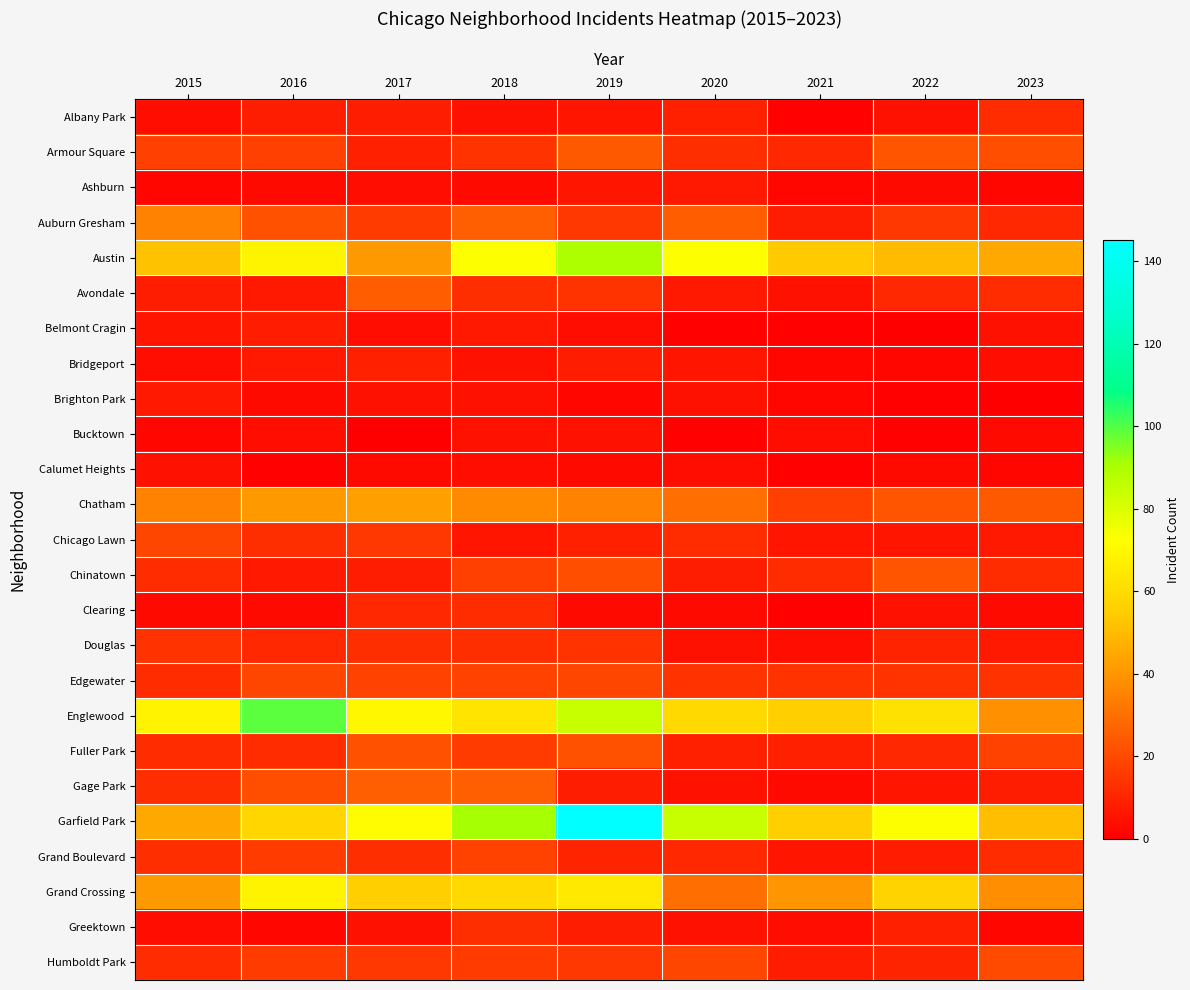

Reading left to right, list all the values displayed in this chart.

Albany Park: 2015=4	2016=8	2017=8	2018=5	2019=6	2020=9	2021=1	2022=5	2023=12
Armour Square: 2015=17	2016=17	2017=9	2018=14	2019=24	2020=13	2021=11	2022=23	2023=21
Ashburn: 2015=2	2016=3	2017=4	2018=3	2019=6	2020=7	2021=2	2022=3	2023=2
Auburn Gresham: 2015=35	2016=22	2017=16	2018=26	2019=15	2020=25	2021=8	2022=15	2023=11
Austin: 2015=52	2016=69	2017=41	2018=73	2019=90	2020=73	2021=54	2022=50	2023=45
Avondale: 2015=8	2016=7	2017=25	2018=13	2019=14	2020=7	2021=5	2022=11	2023=12
Belmont Cragin: 2015=6	2016=8	2017=4	2018=7	2019=4	2020=1	2021=1	2022=0	2023=5
Bridgeport: 2015=4	2016=7	2017=9	2018=5	2019=8	2020=6	2021=2	2022=2	2023=4
Brighton Park: 2015=7	2016=3	2017=5	2018=5	2019=2	2020=5	2021=2	2022=1	2023=0
Bucktown: 2015=2	2016=4	2017=0	2018=5	2019=5	2020=1	2021=4	2022=1	2023=3
Calumet Heights: 2015=5	2016=1	2017=3	2018=4	2019=3	2020=4	2021=1	2022=3	2023=2
Chatham: 2015=35	2016=41	2017=43	2018=37	2019=35	2020=30	2021=17	2022=23	2023=24
Chicago Lawn: 2015=19	2016=13	2017=15	2018=6	2019=9	2020=12	2021=6	2022=6	2023=7
Chinatown: 2015=12	2016=7	2017=8	2018=17	2019=21	2020=8	2021=12	2022=23	2023=12
Clearing: 2015=3	2016=3	2017=11	2018=12	2019=3	2020=3	2021=1	2022=5	2023=3
Douglas: 2015=14	2016=11	2017=13	2018=13	2019=14	2020=5	2021=4	2022=10	2023=7
Edgewater: 2015=12	2016=19	2017=18	2018=18	2019=19	2020=14	2021=14	2022=14	2023=14
Englewood: 2015=68	2016=99	2017=70	2018=63	2019=84	2020=59	2021=56	2022=62	2023=39
Fuller Park: 2015=12	2016=12	2017=22	2018=16	2019=22	2020=9	2021=9	2022=11	2023=18
Gage Park: 2015=13	2016=21	2017=26	2018=26	2019=8	2020=5	2021=3	2022=6	2023=8
Garfield Park: 2015=45	2016=58	2017=71	2018=91	2019=145	2020=84	2021=56	2022=73	2023=51
Grand Boulevard: 2015=13	2016=16	2017=13	2018=18	2019=10	2020=11	2021=6	2022=8	2023=12
Grand Crossing: 2015=41	2016=68	2017=56	2018=59	2019=65	2020=30	2021=40	2022=57	2023=38
Greektown: 2015=4	2016=2	2017=5	2018=13	2019=8	2020=5	2021=4	2022=9	2023=2
Humboldt Park: 2015=12	2016=16	2017=15	2018=16	2019=15	2020=19	2021=8	2022=10	2023=20